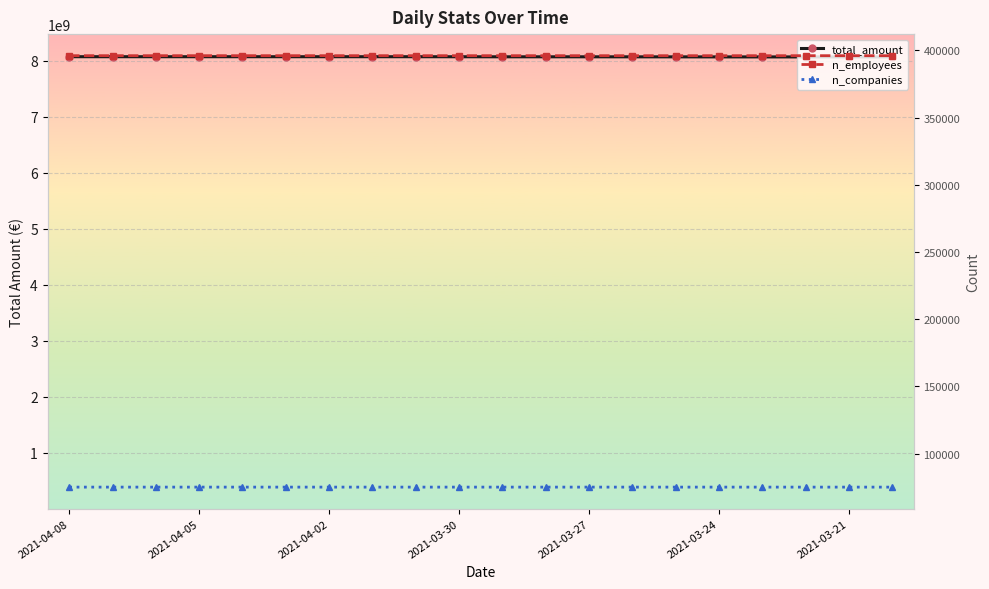

What are all the series names shown in the legend?

total_amount, n_employees, n_companies